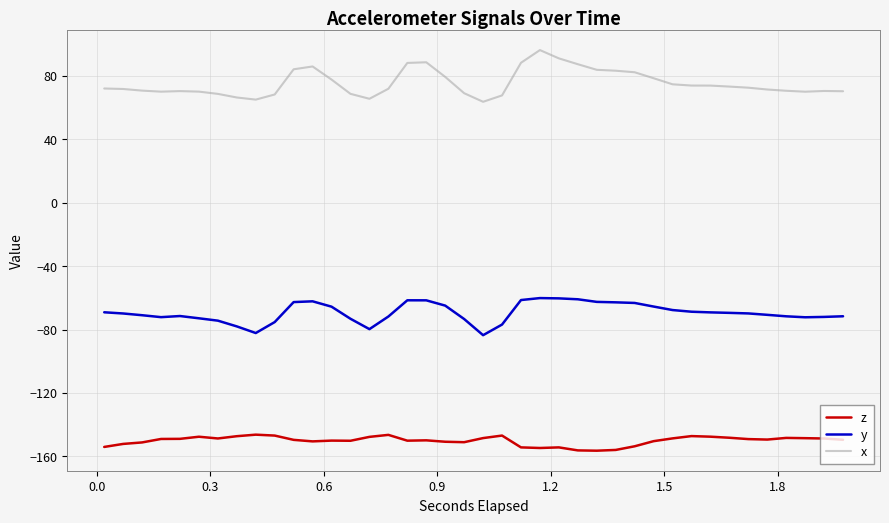

Rank the series by their maximum value, from highest to lowest.

x, y, z